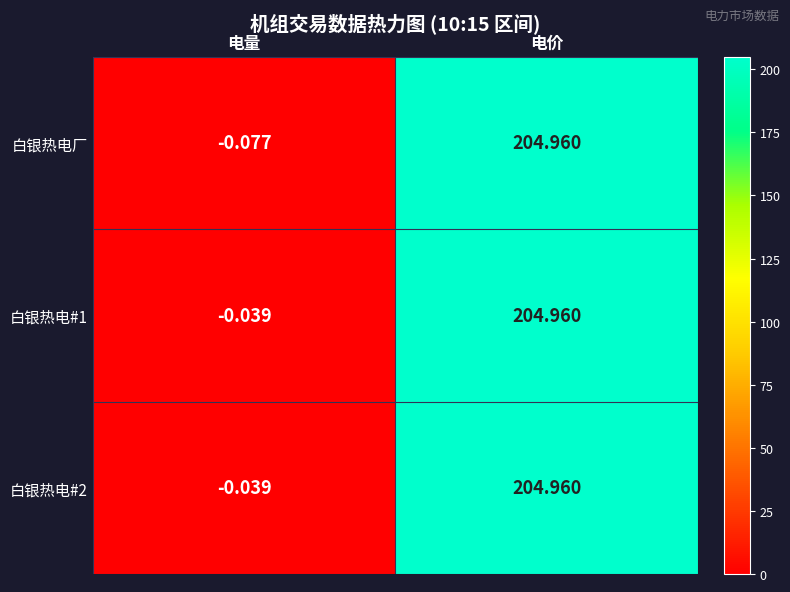

Rank the categories by 白银热电#1 value from lowest to highest.

电量, 电价